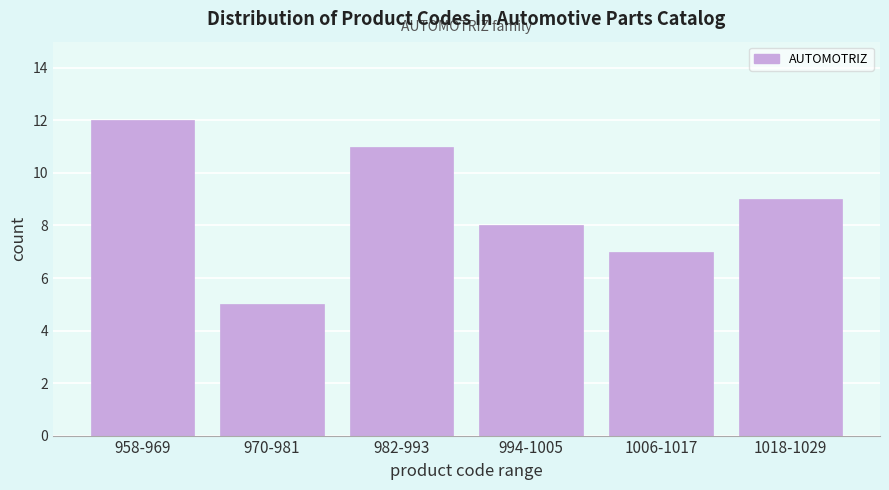

Reading right to left, what are all the values shown in this chart?

9	7	8	11	5	12